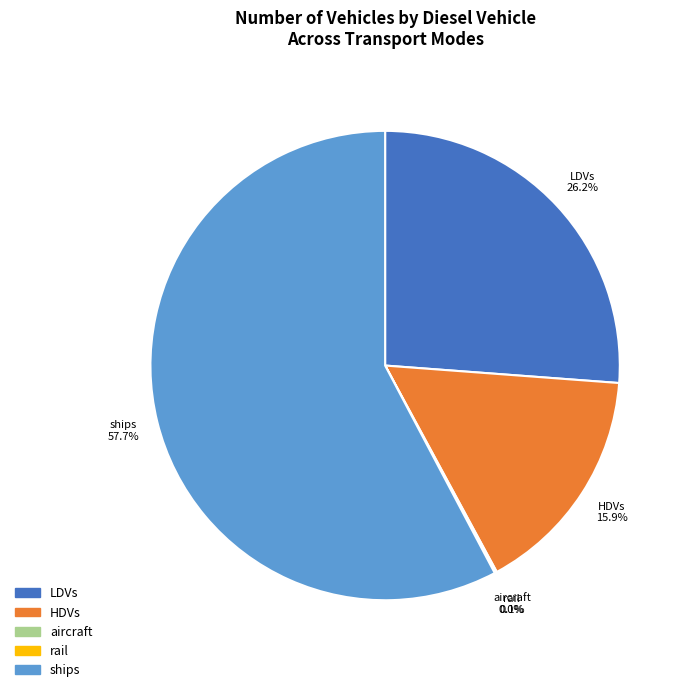

Does any single category account for the majority?

Yes